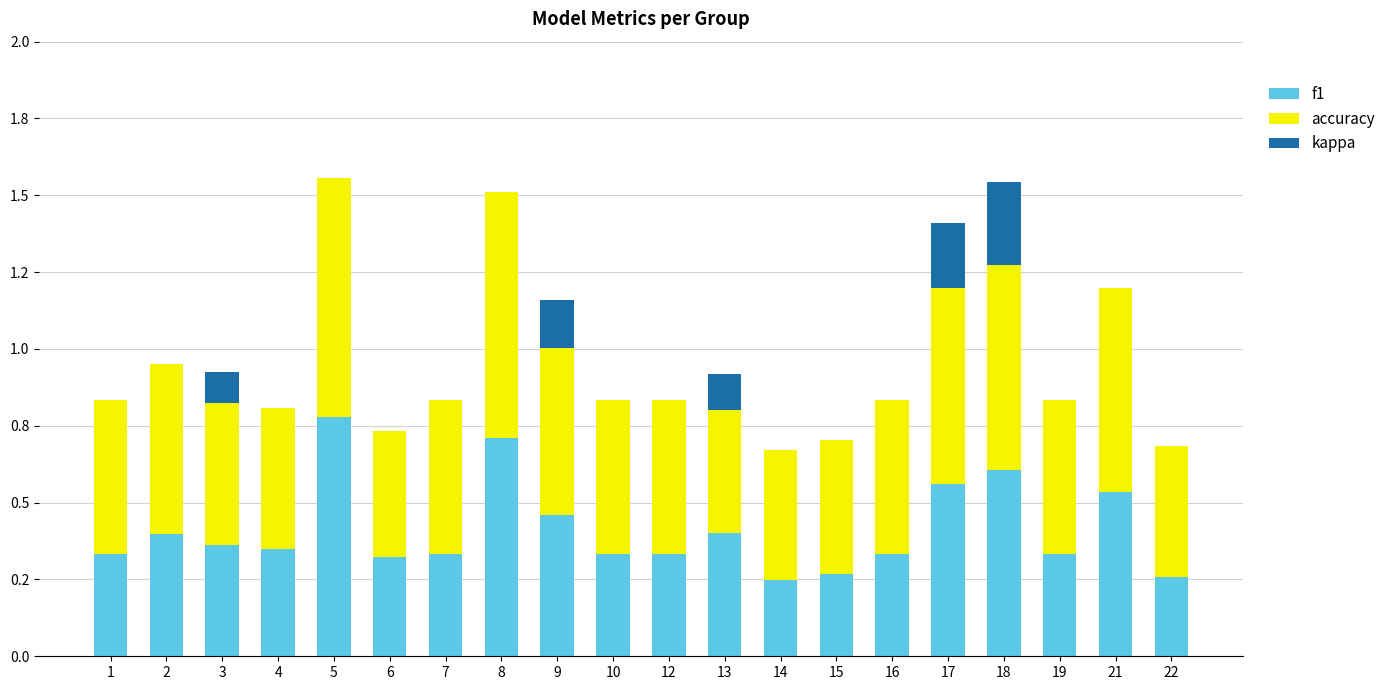

Are the bars horizontal?

No